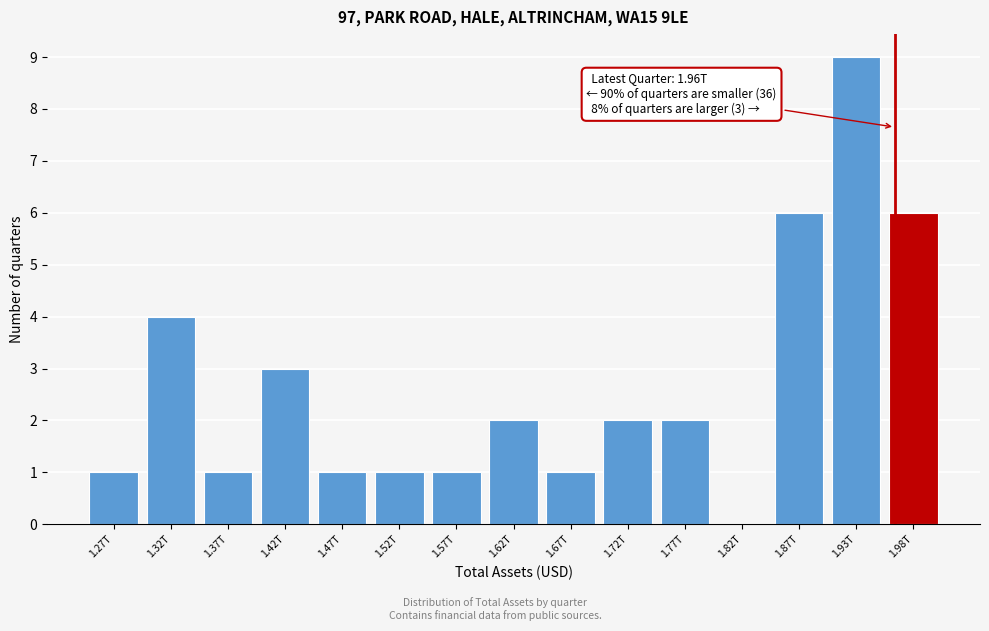

Reading left to right, extract all data points from this chart.

1.27T=1	1.32T=4	1.37T=1	1.42T=3	1.47T=1	1.52T=1	1.57T=1	1.62T=2	1.67T=1	1.72T=2	1.77T=2	1.82T=0	1.87T=6	1.93T=9	1.98T=6